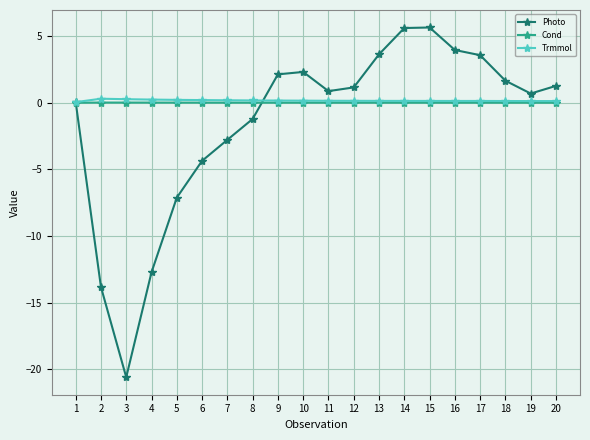

What is the value of the Photo point at the 17th from the left?

3.6